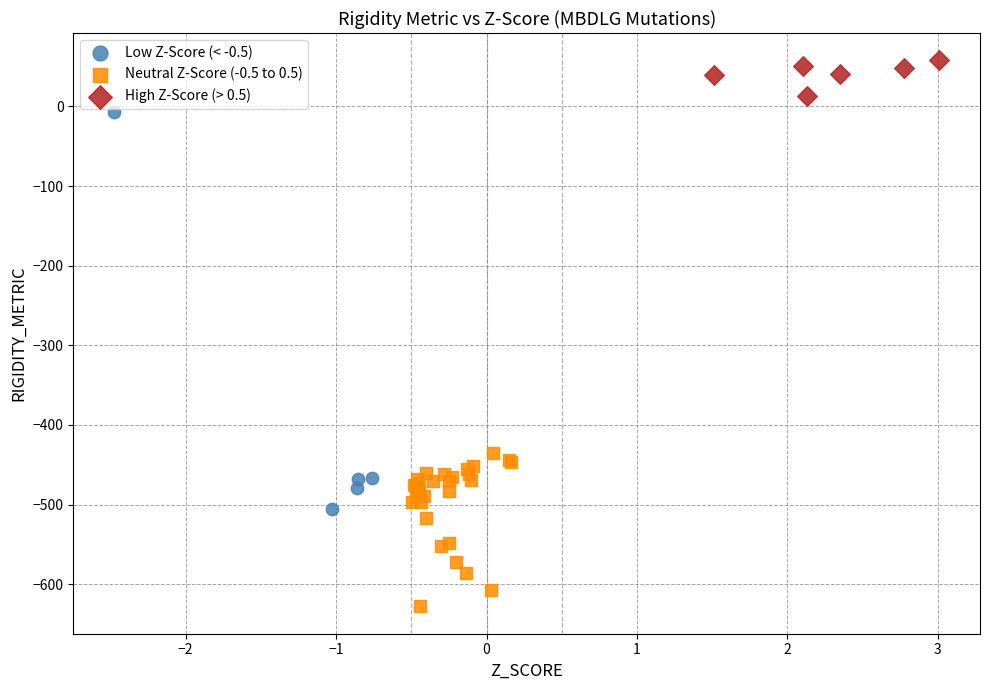

What are all the series names shown in the legend?

Low Z-Score (< -0.5), Neutral Z-Score (-0.5 to 0.5), High Z-Score (> 0.5)